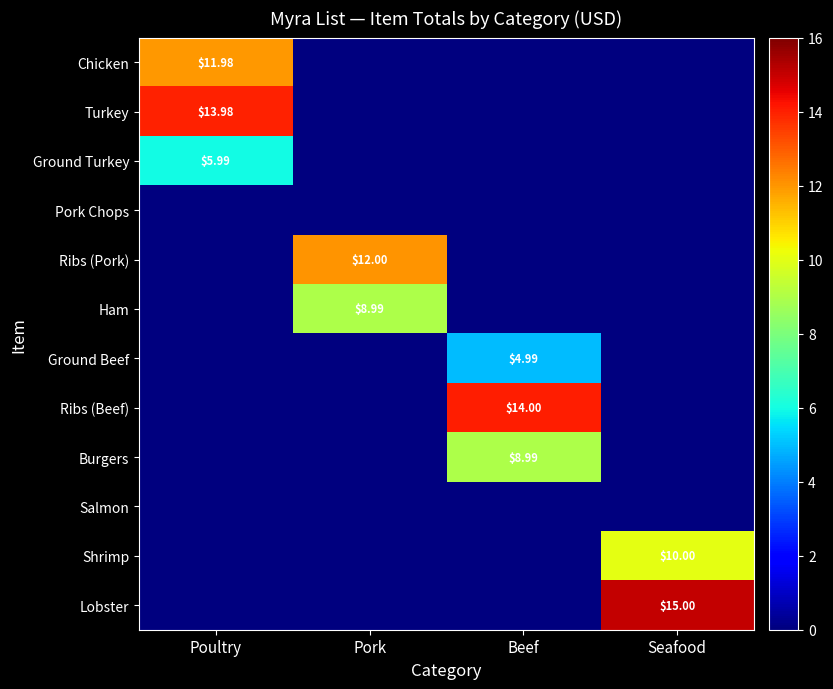

The value of Ham at Pork is 12.6. True or false?

False